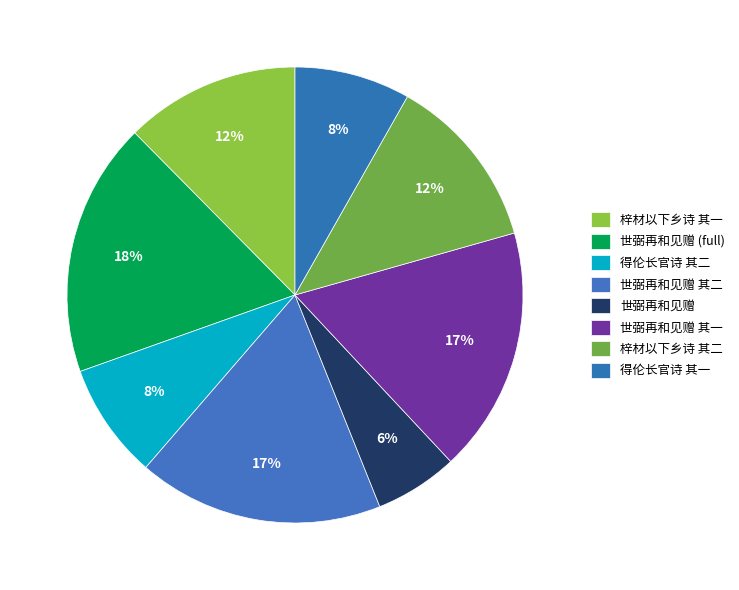

How many segments does this pie chart have?

8